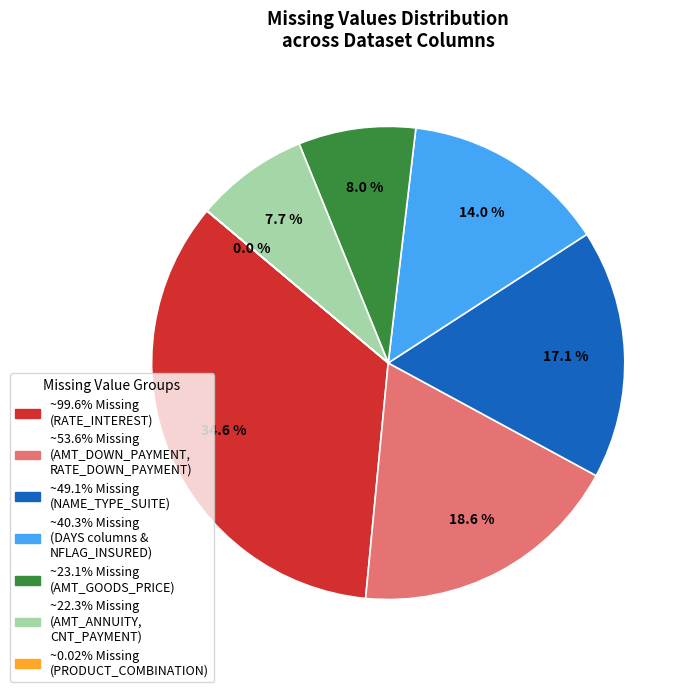

Is there any slice that represents more than half of the pie?

No